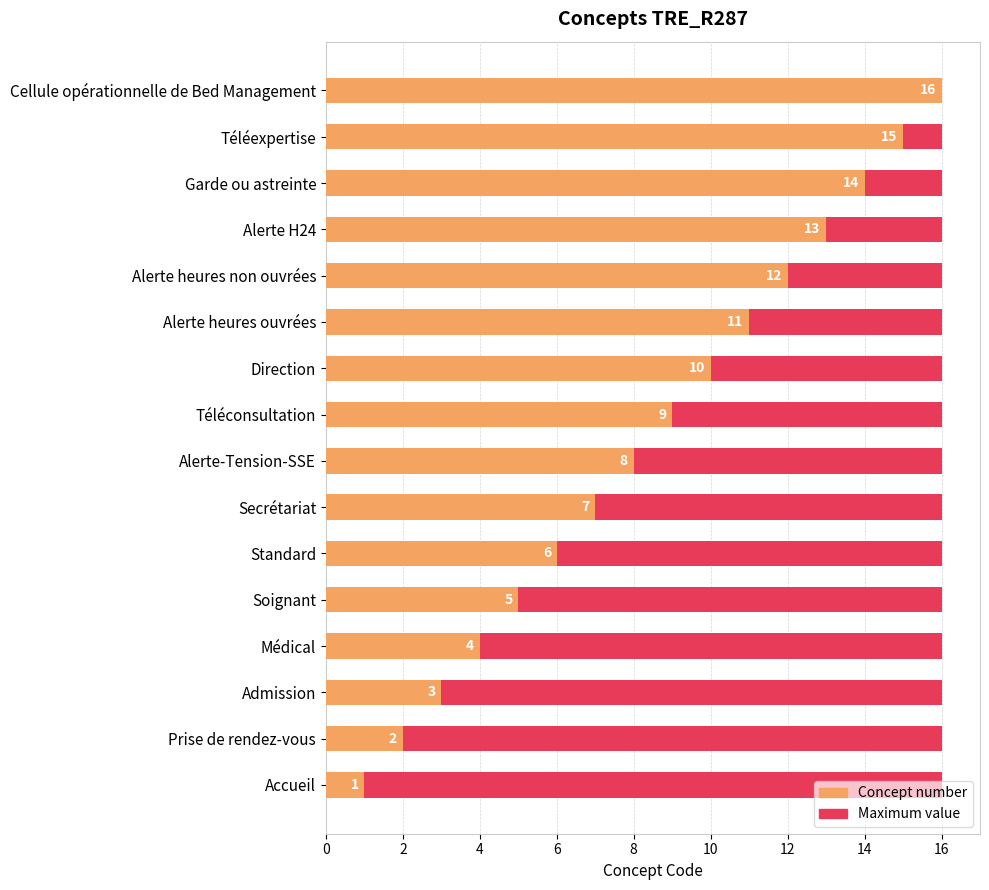

What is the approximate value of Concept number at Alerte H24?

13.0